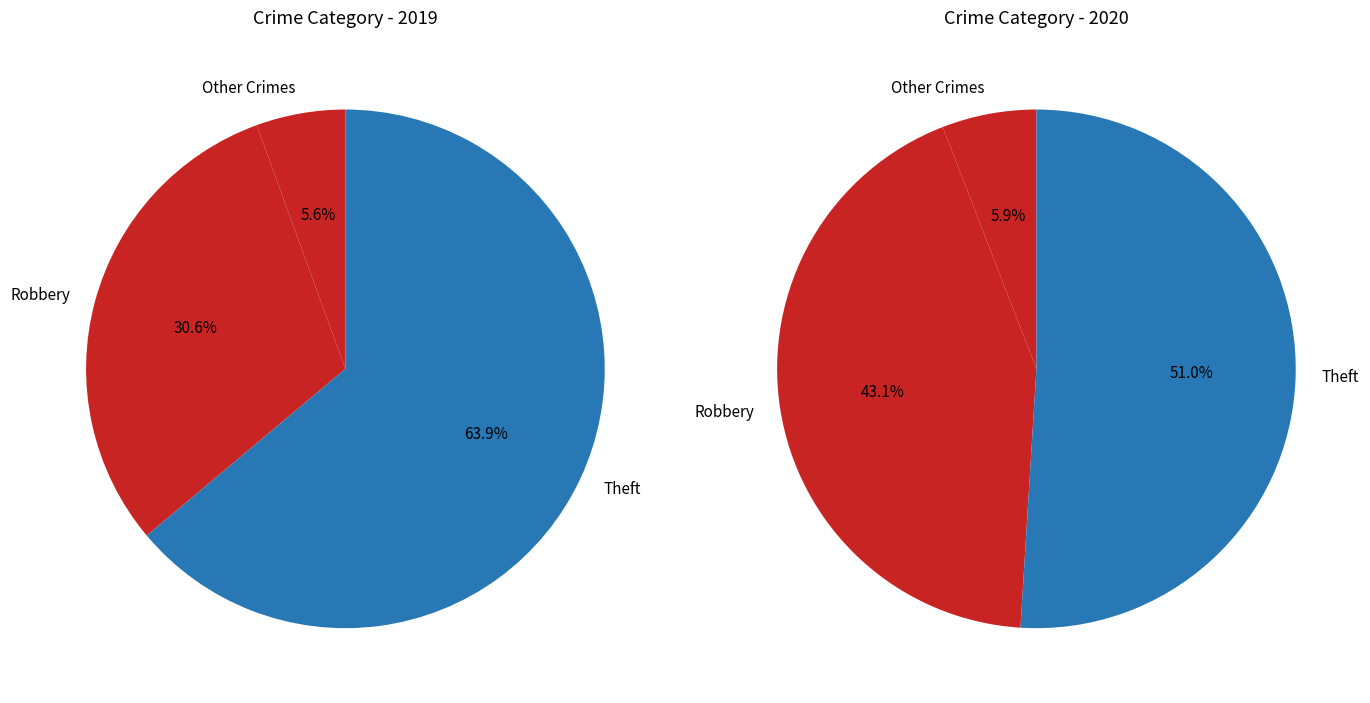

Which category accounts for the majority?

Theft